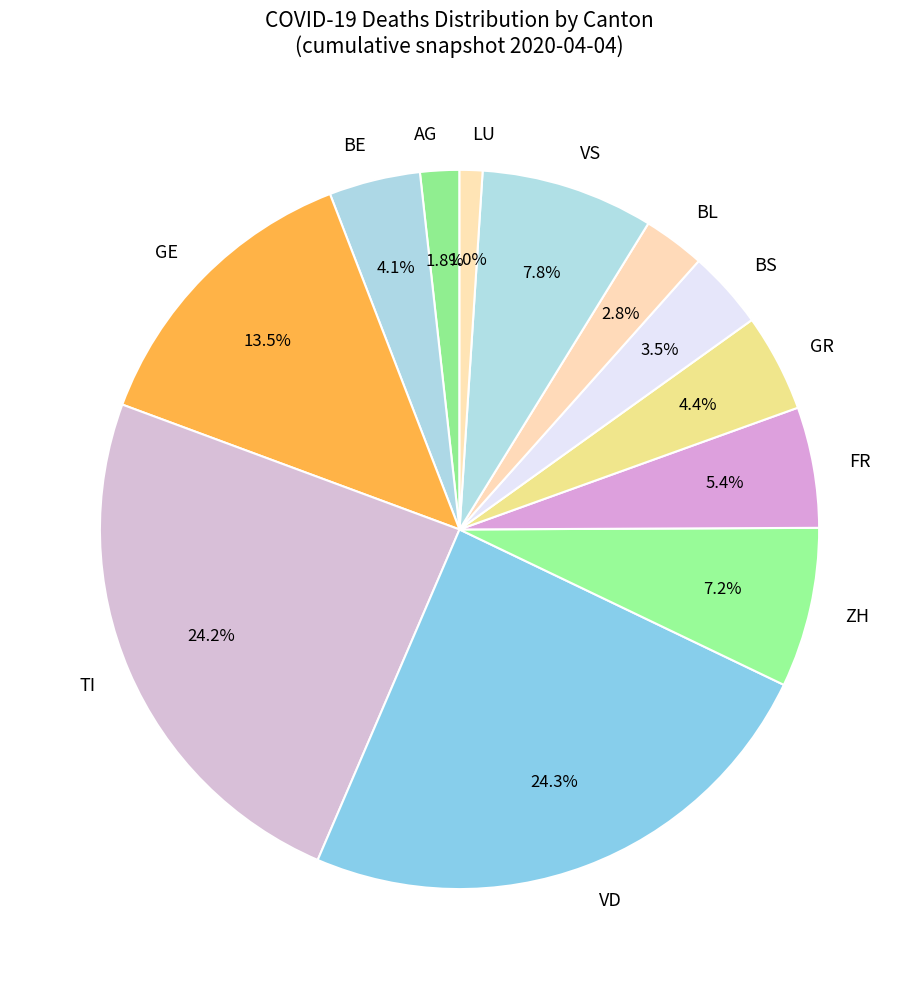

Which slice is the smallest?

LU